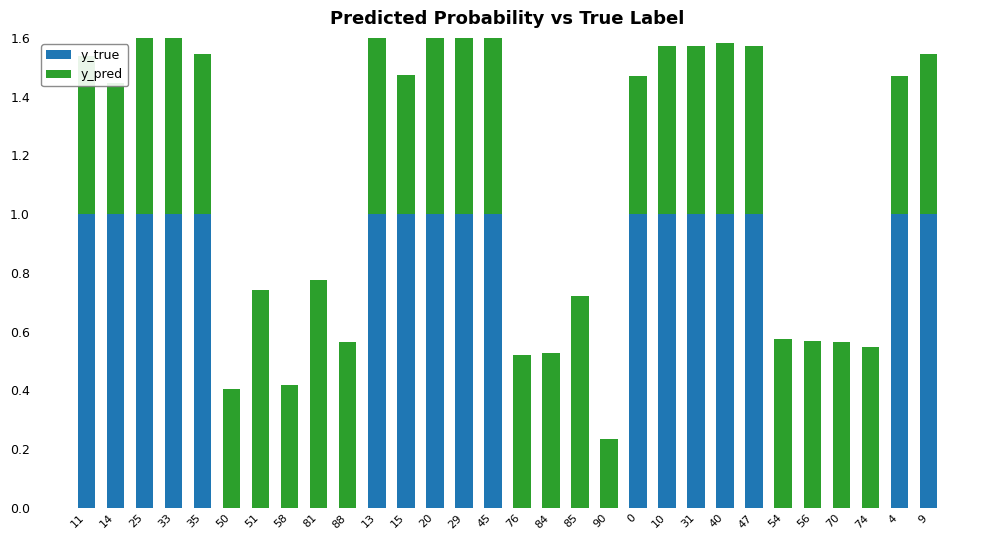

What value does the y_true series have at 14?

1.0